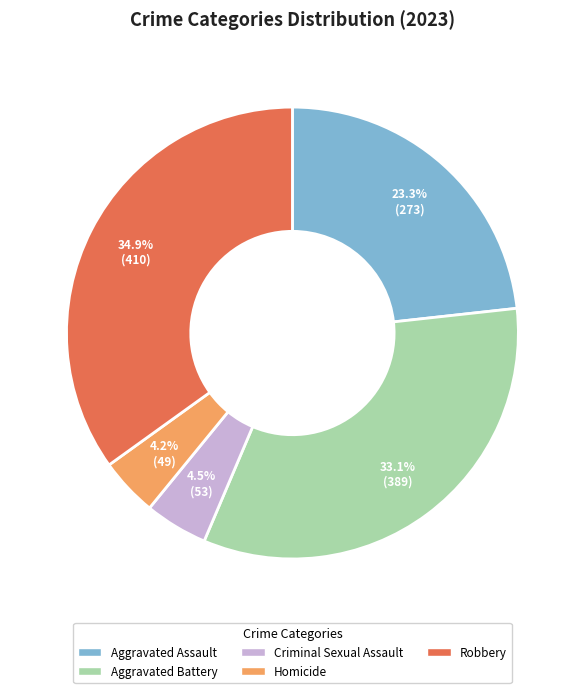

To the nearest percent, what percentage of the pie is Aggravated Assault?

23%